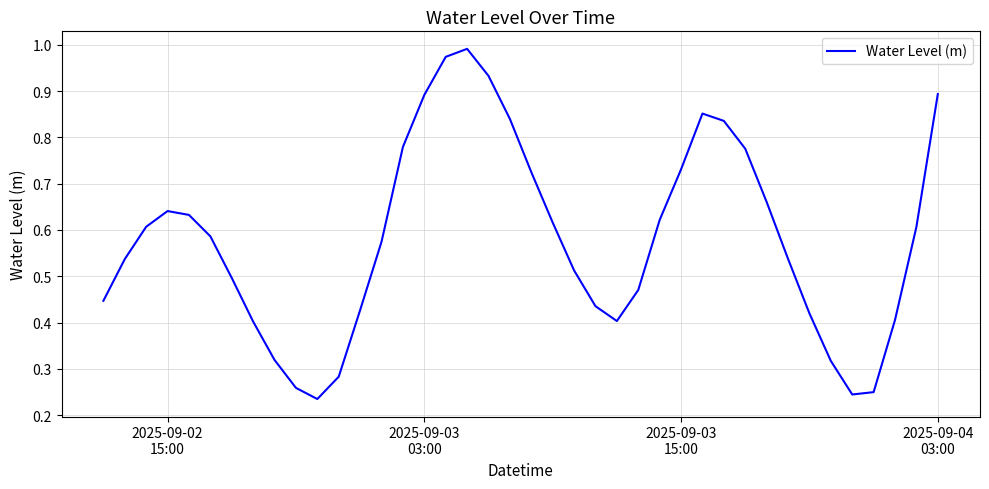

Where is the first local maximum?

2025-09-02
15:00